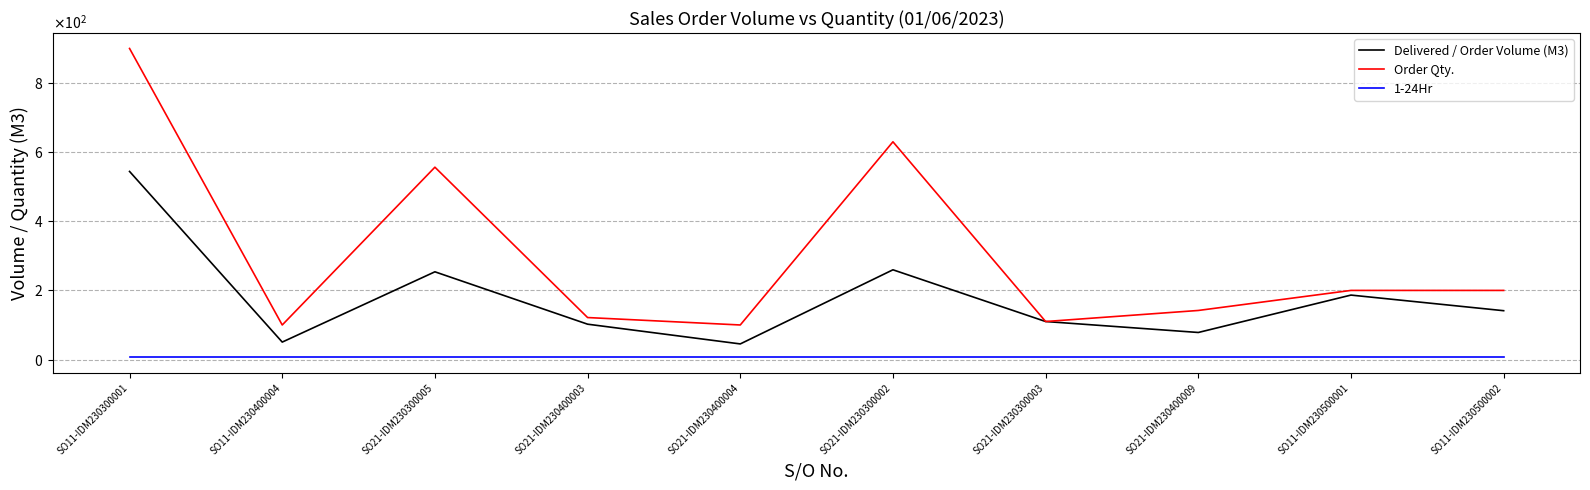

Does the chart display data point markers on the line(s)?

No